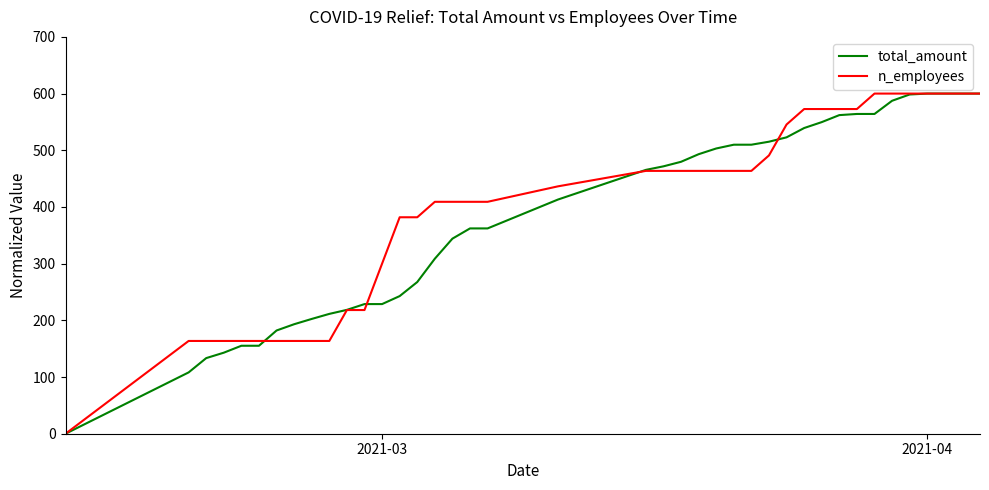

What is the highest value of the n_employees series?

600.0